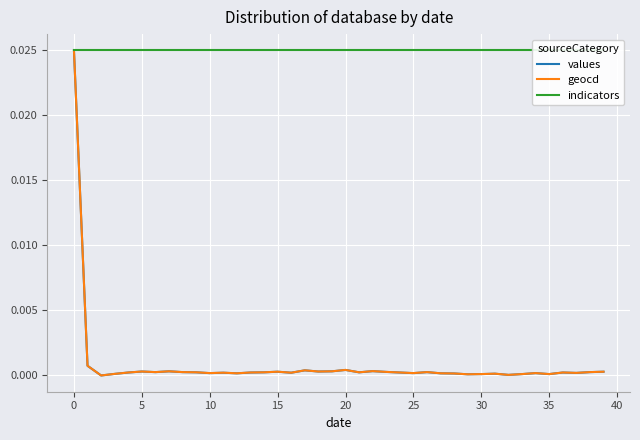

Which series has the largest total across all categories?

indicators